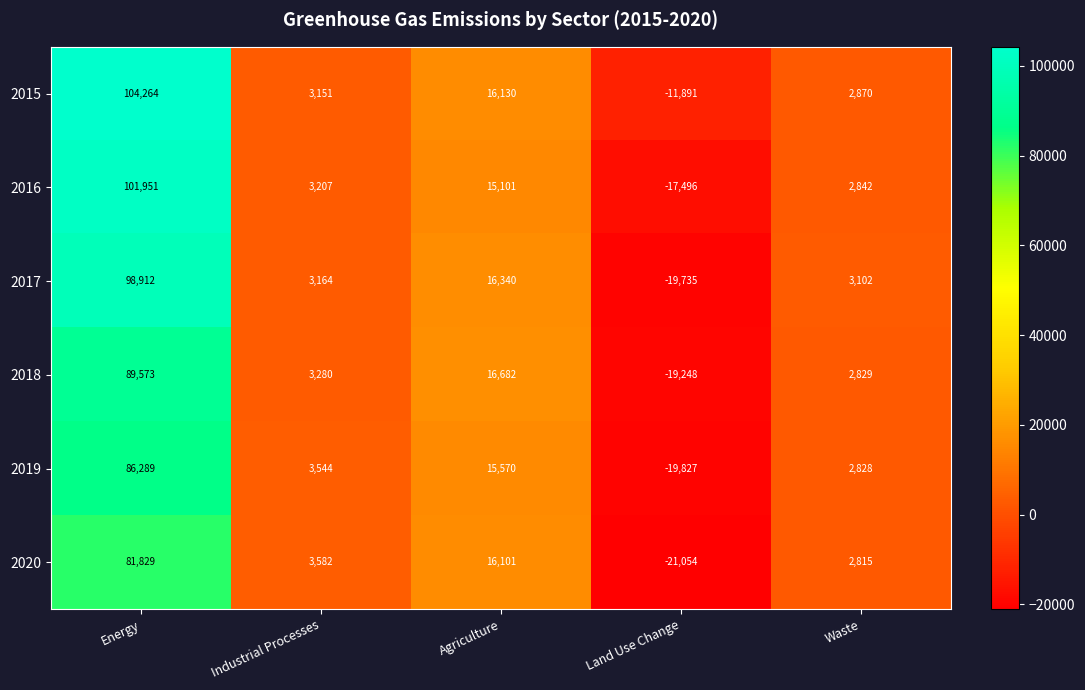

Reading left to right, list all the values displayed in this chart.

2015: 104264	3151	16130	-11891	2870
2016: 101951	3207	15101	-17496	2842
2017: 98912	3164	16340	-19735	3102
2018: 89573	3280	16682	-19248	2829
2019: 86289	3544	15570	-19827	2828
2020: 81829	3582	16101	-21054	2815